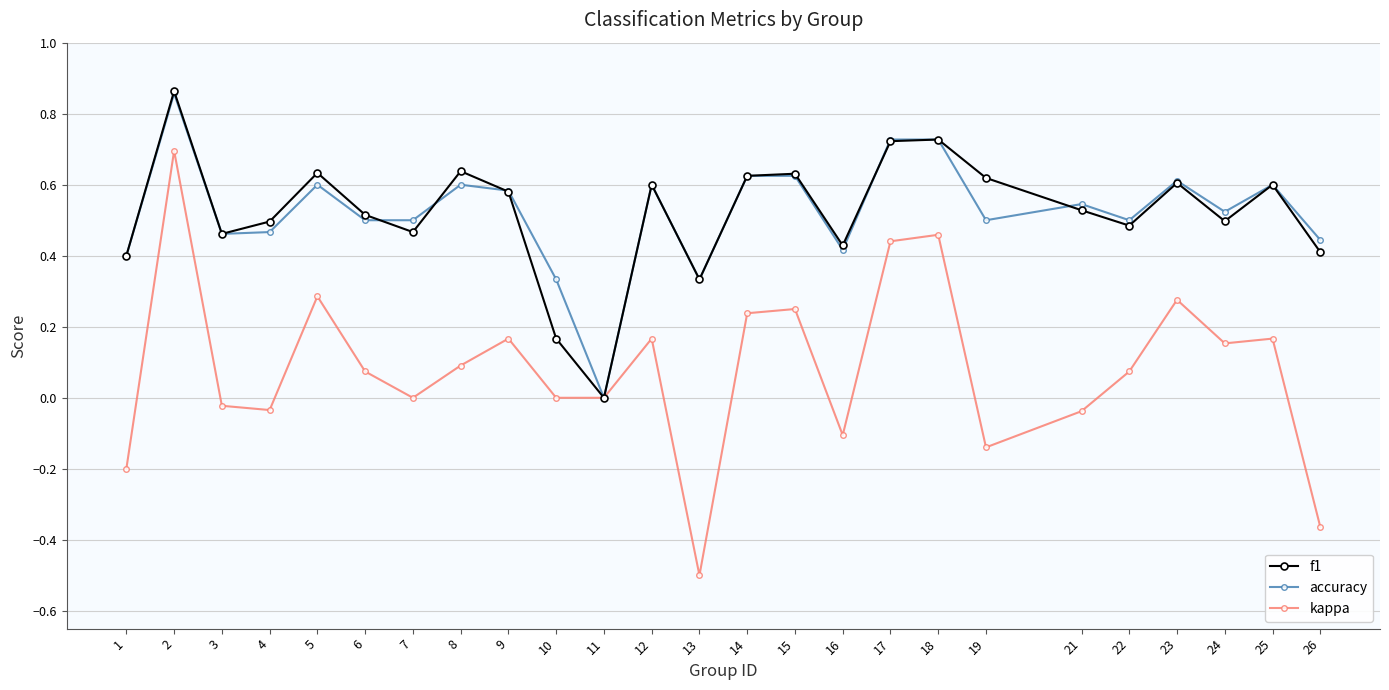

The kappa series shows 0.1 at 24. True or false?

False